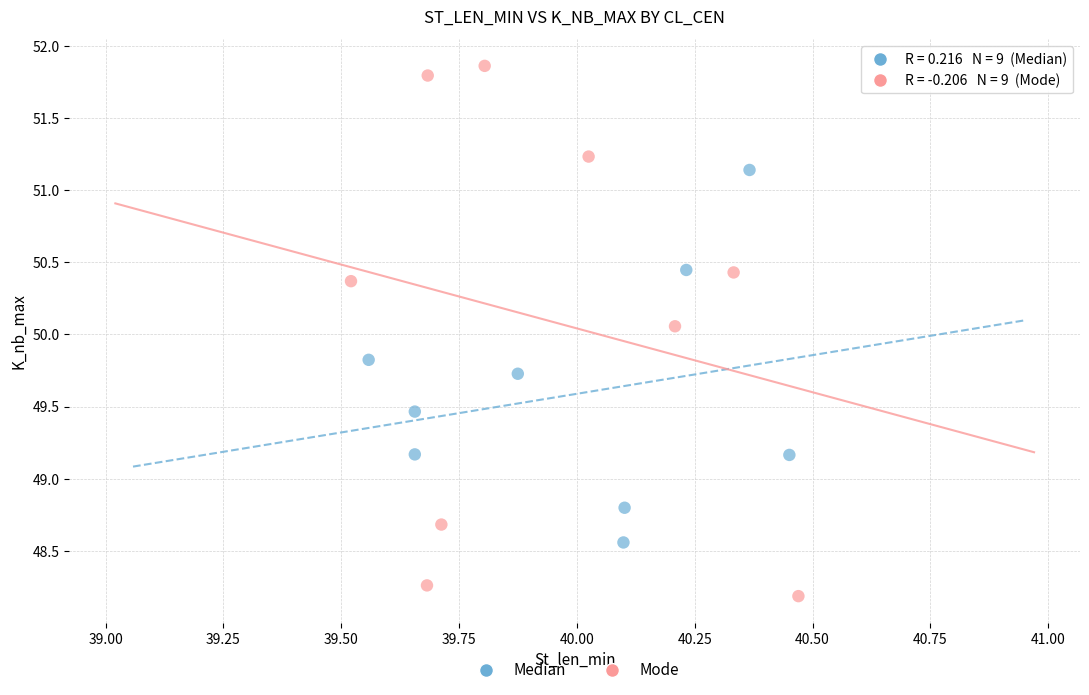

Which series reaches the minimum Y coordinate?

Mode